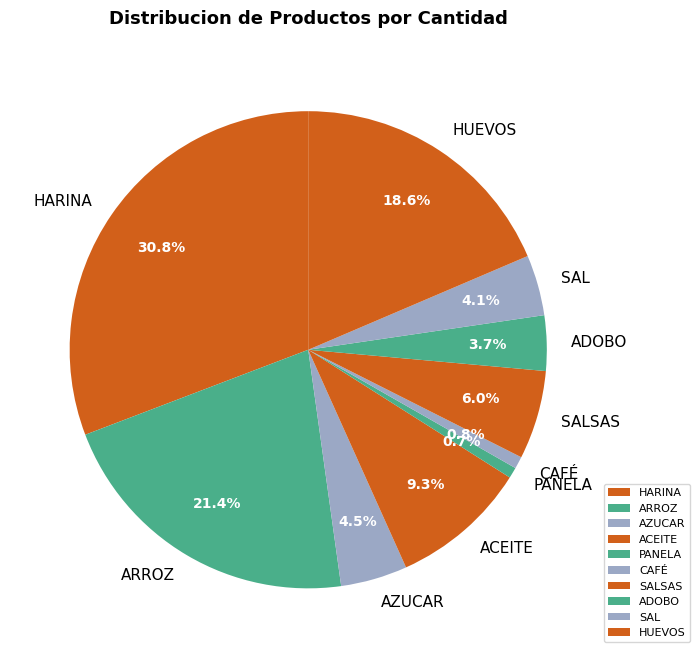

What percentage is the SAL slice, to the nearest percent?

4%